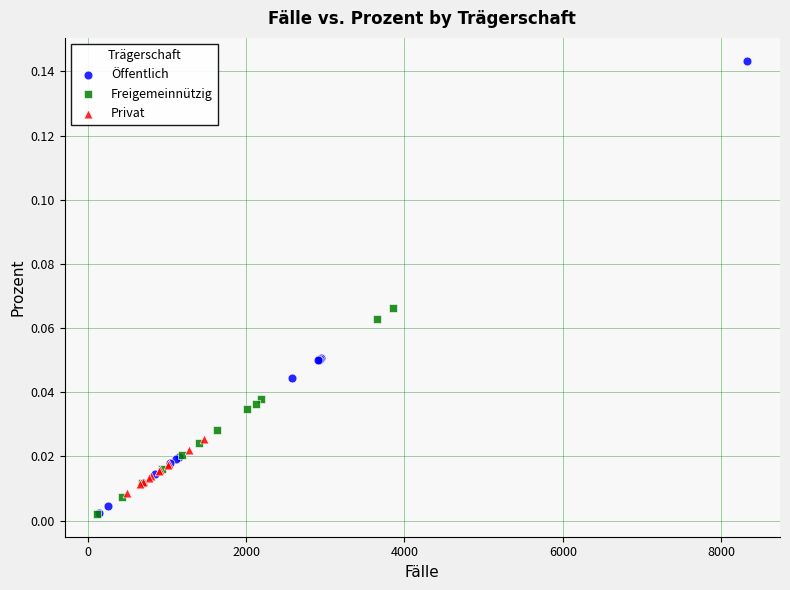

What are all the series names shown in the legend?

Öffentlich, Freigemeinnützig, Privat